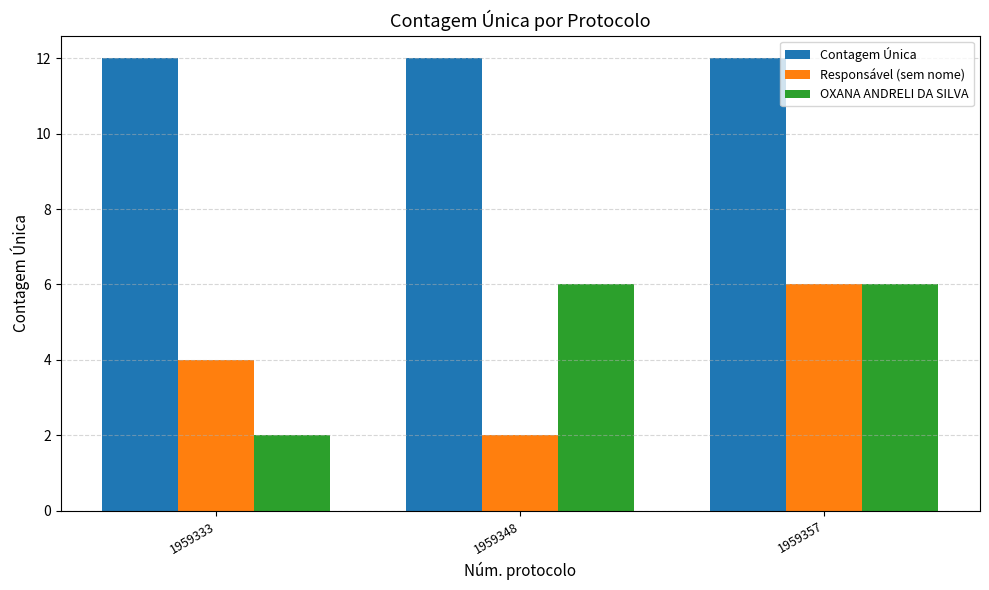

List the labels in order of Responsável (sem nome) value, largest first.

1959357, 1959333, 1959348